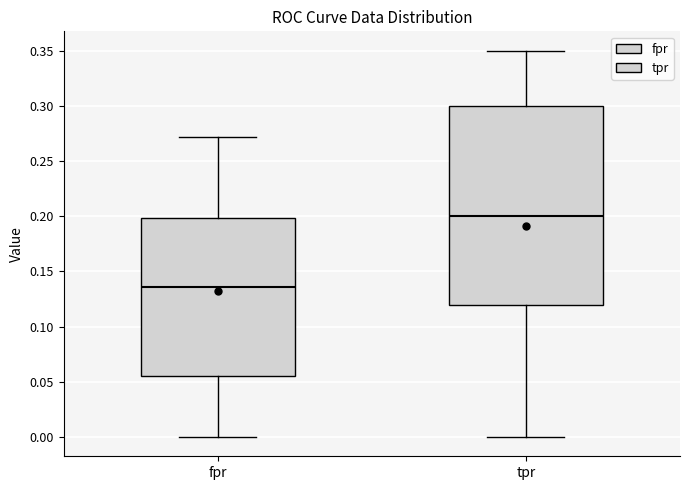

Comparing the boxes themselves (not the whiskers), which one is the tallest?

tpr